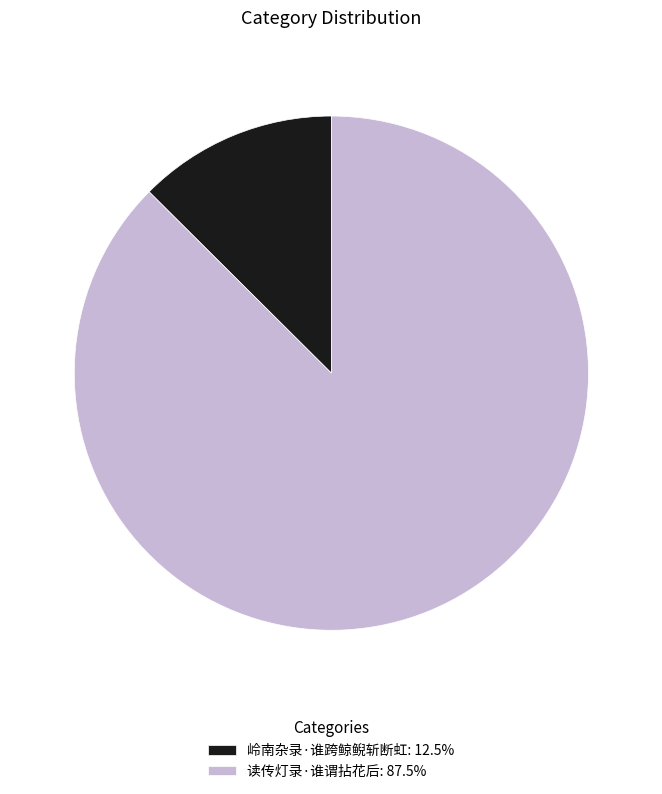

How many slices are in this pie chart?

2